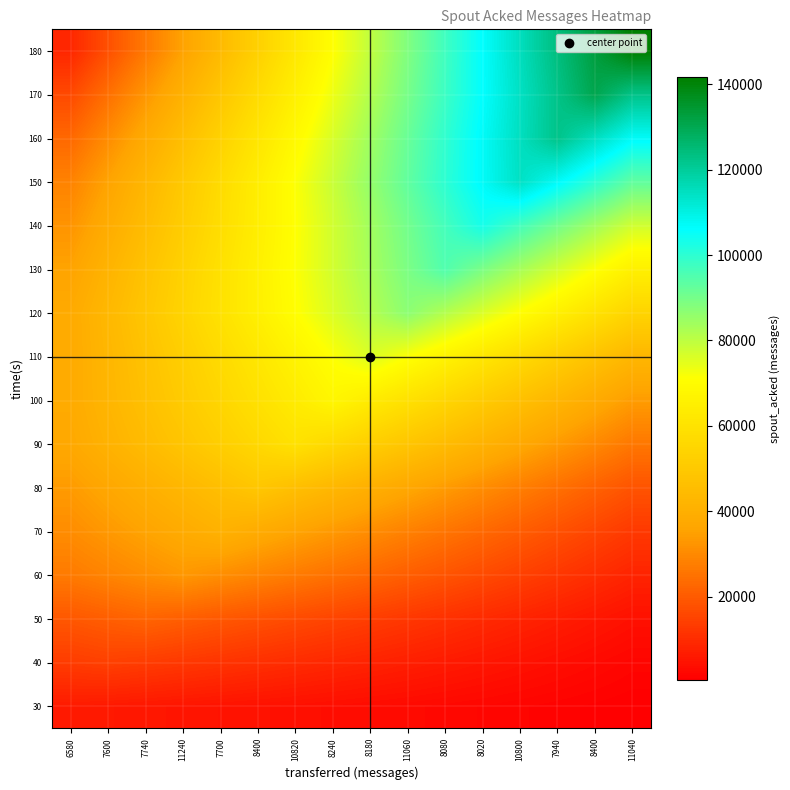

How many series are shown in this chart?

16